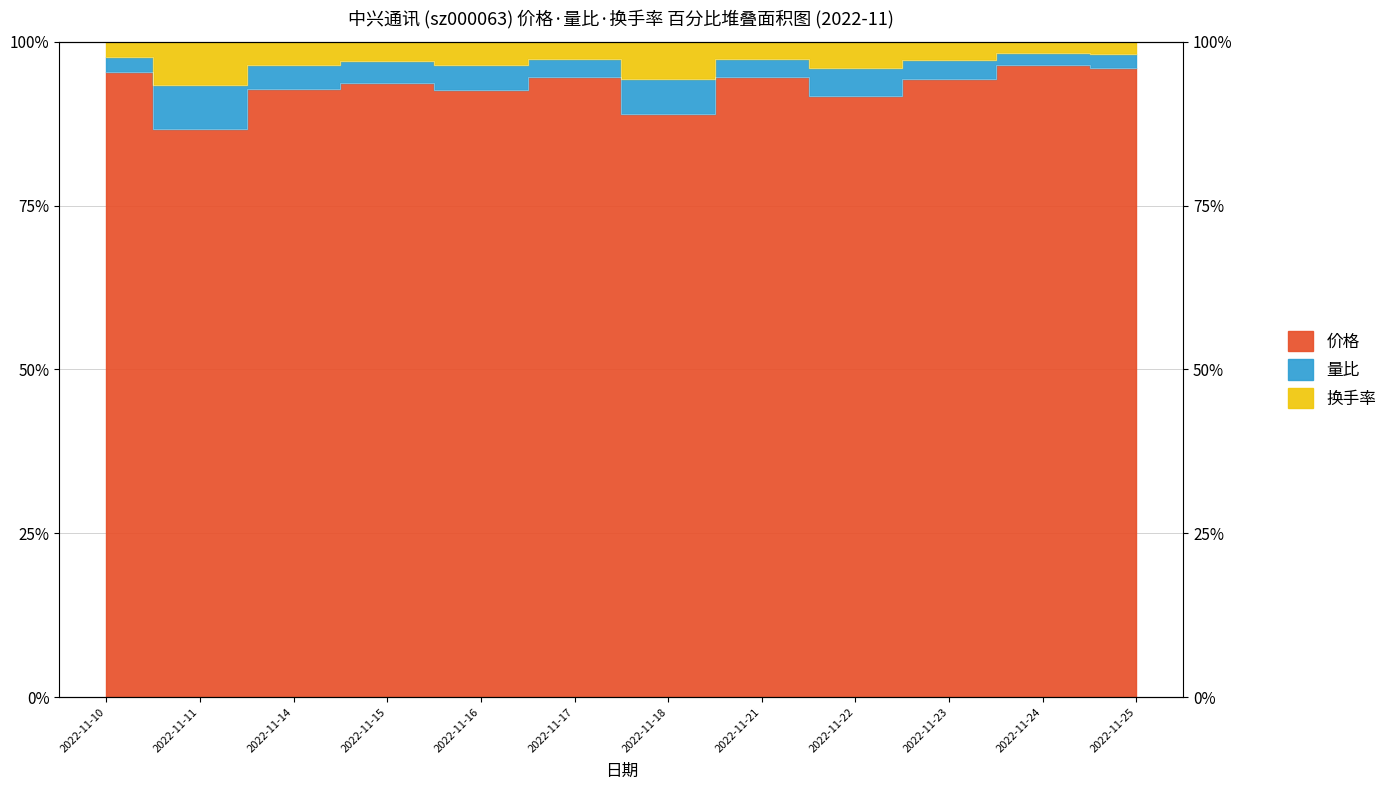

Between 2022-11-15 and 2022-11-21, which series saw the biggest shift?

量比